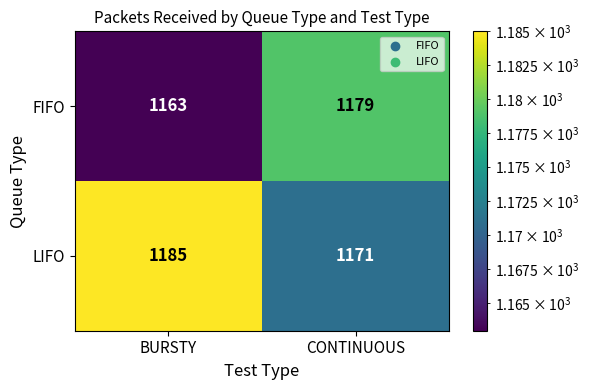

True or false: FIFO has a value of 1163 at BURSTY.

True